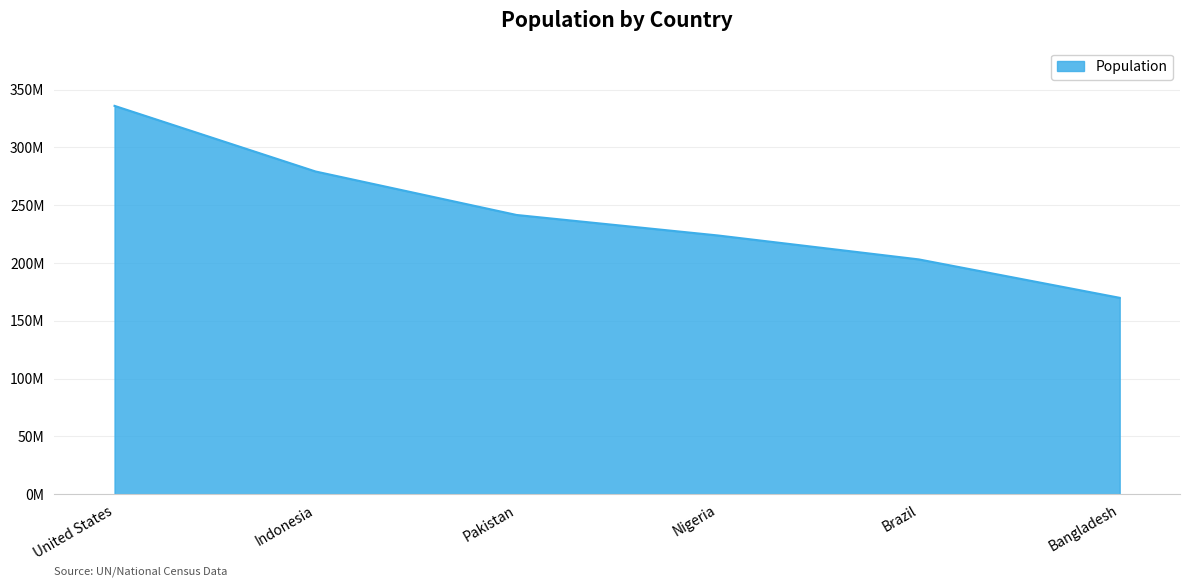

What is the ratio of the value at Nigeria to the value at Bangladesh?

1.3